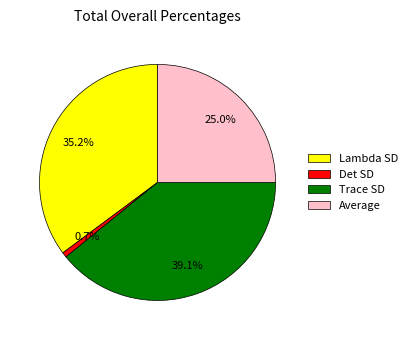

What is the total percentage of Det SD and Trace SD?

39.8%